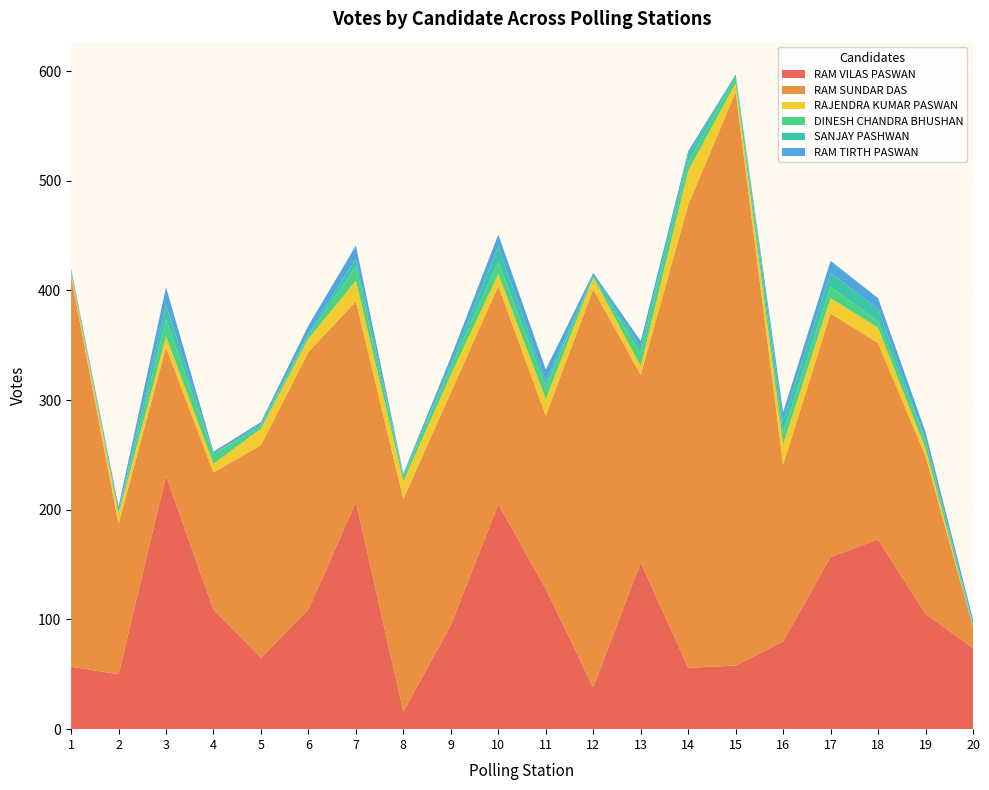

Reading left to right, transcribe all the data shown in this chart.

RAM VILAS PASWAN: 1=57	2=50	3=231	4=109	5=65	6=109	7=207	8=16	9=95	10=205	11=128	12=38	13=152	14=56	15=58	16=80	17=157	18=173	19=105	20=74
RAM SUNDAR DAS: 1=356	2=137	3=117	4=125	5=194	6=235	7=183	8=194	9=212	10=199	11=158	12=363	13=171	14=422	15=523	16=161	17=222	18=179	19=144	20=19
RAJENDRA KUMAR PASWAN: 1=3	2=9	3=10	4=8	5=15	6=12	7=19	8=16	9=16	10=11	11=15	12=11	13=8	14=31	15=8	16=19	17=14	18=14	19=7	20=0
DINESH CHANDRA BHUSHAN: 1=2	2=2	3=16	4=9	5=2	6=3	7=13	8=4	9=7	10=11	11=11	12=0	13=12	14=8	15=6	16=10	17=10	18=6	19=8	20=1
SANJAY PASHWAN: 1=0	2=1	3=13	4=0	5=2	6=2	7=7	8=2	9=3	10=14	11=5	12=2	13=5	14=7	15=2	16=11	17=13	18=11	19=0	20=2
RAM TIRTH PASWAN: 1=2	2=4	3=16	4=2	5=2	6=7	7=12	8=1	9=6	10=11	11=11	12=2	13=6	14=3	15=0	16=8	17=11	18=10	19=7	20=4